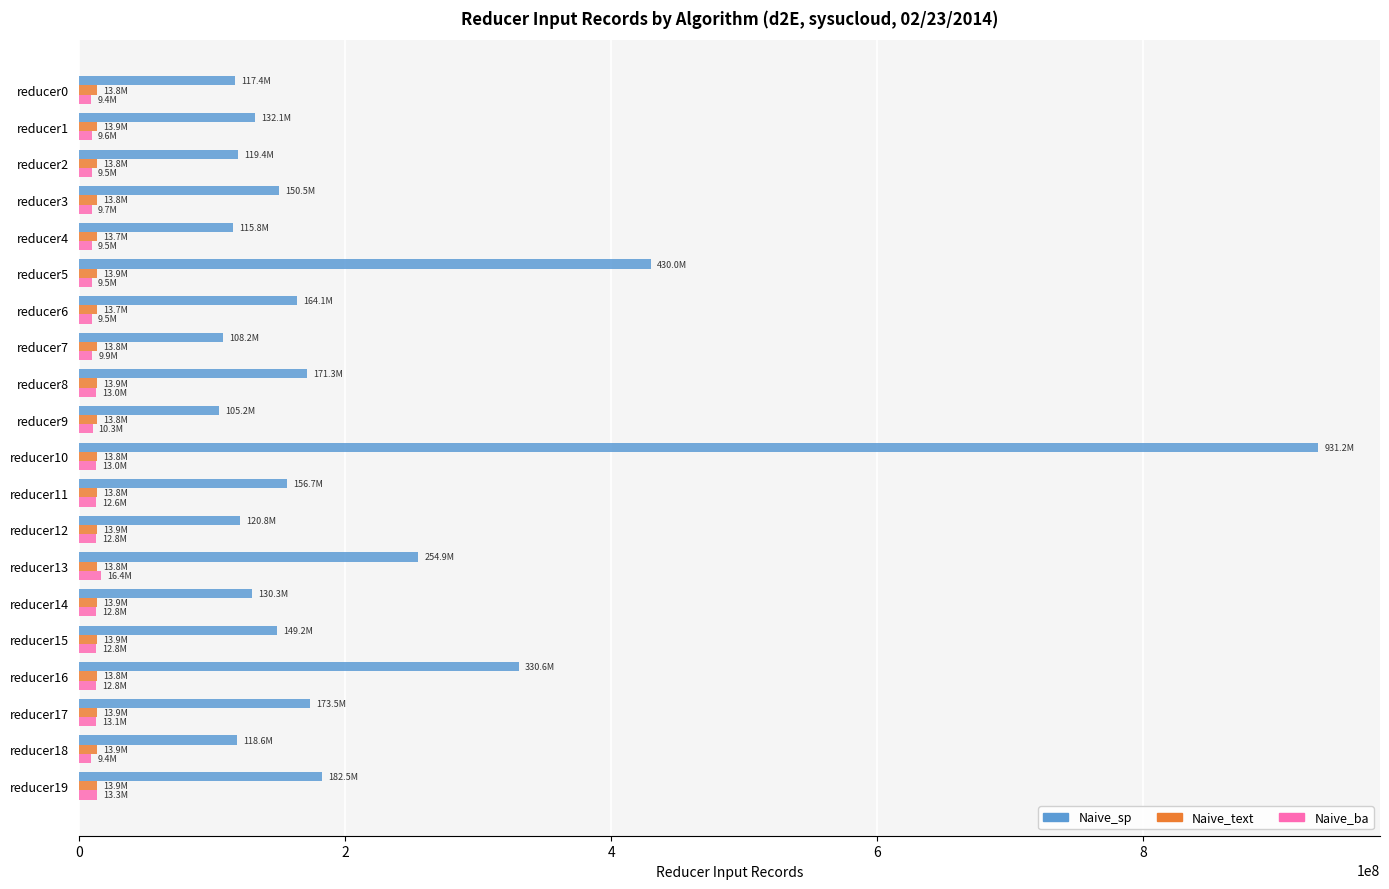

Is the value of Naive_sp at reducer10 greater than the value of Naive_ba at reducer6?

Yes